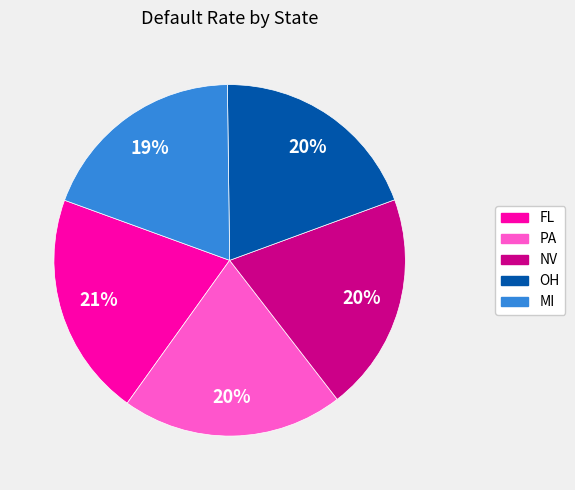

To the nearest percent, what percentage of the pie is FL?

21%